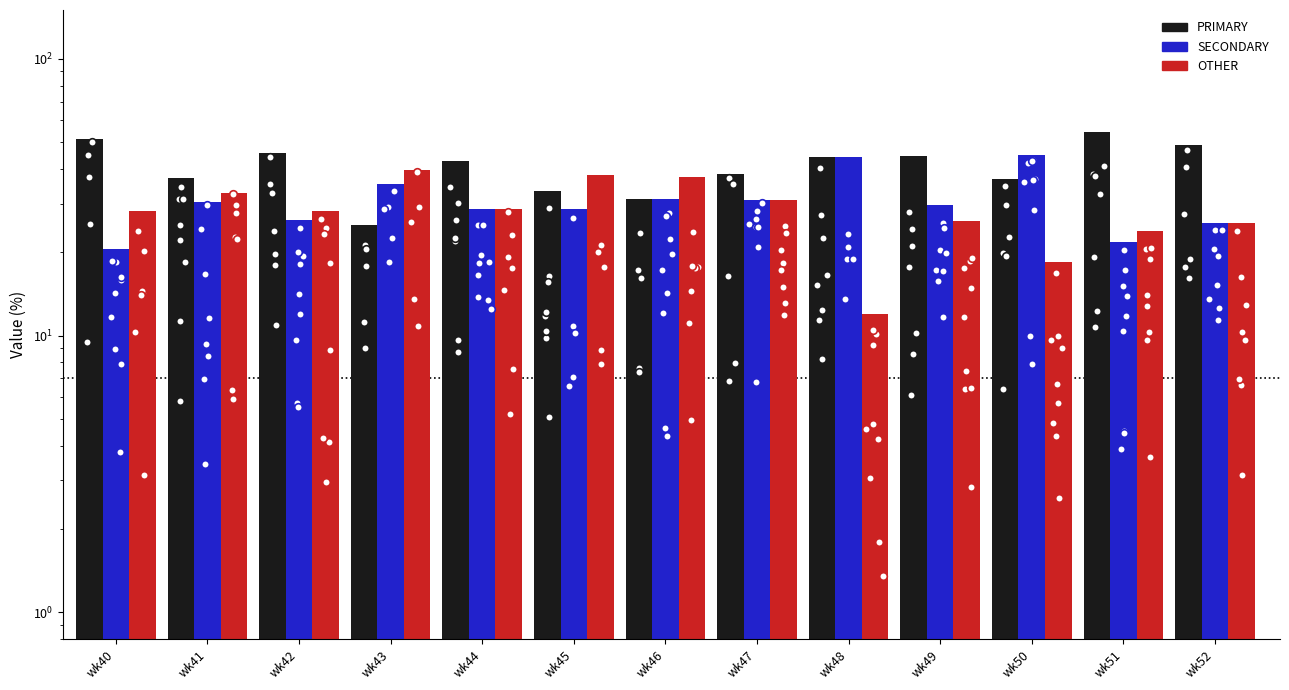

Is the value of SECONDARY at wk47 greater than the value of OTHER at wk47?

No